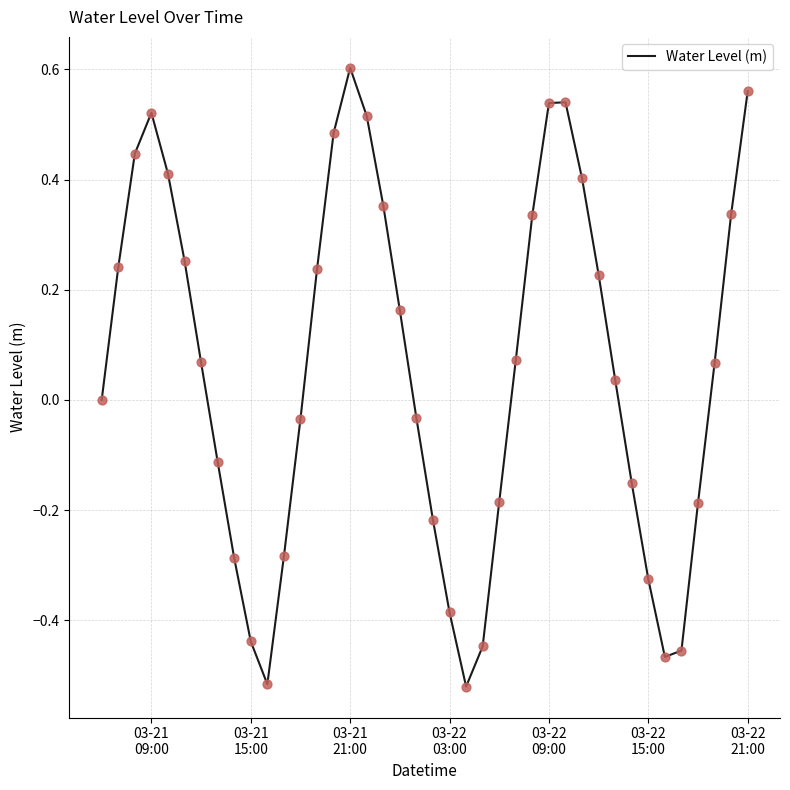

What is the difference between the maximum and minimum values?

1.1